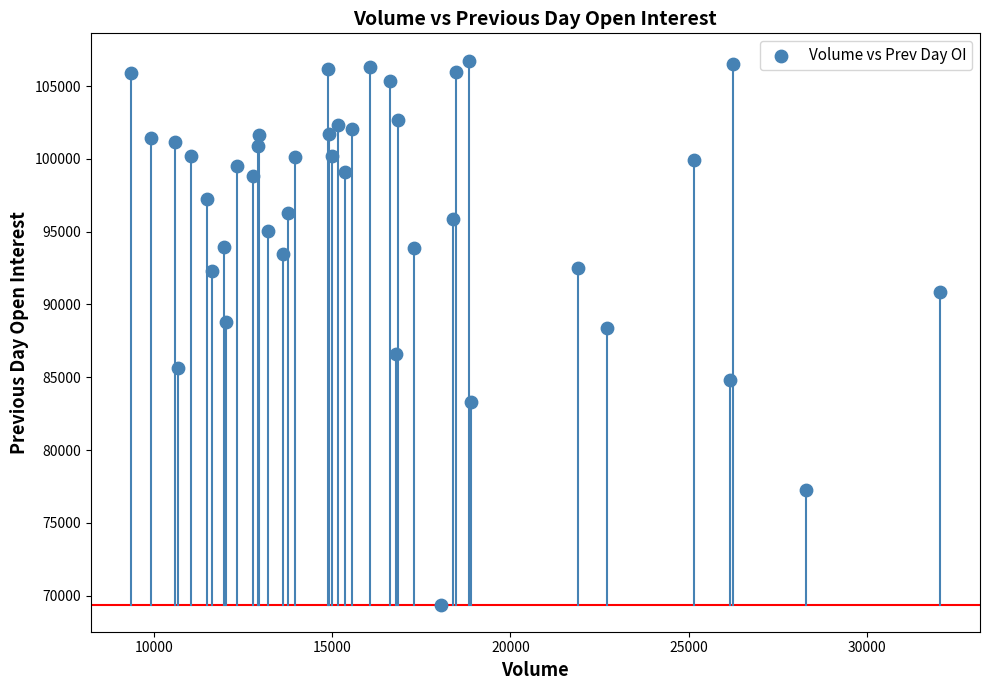

What is the range of X values (max minus min)?

22694